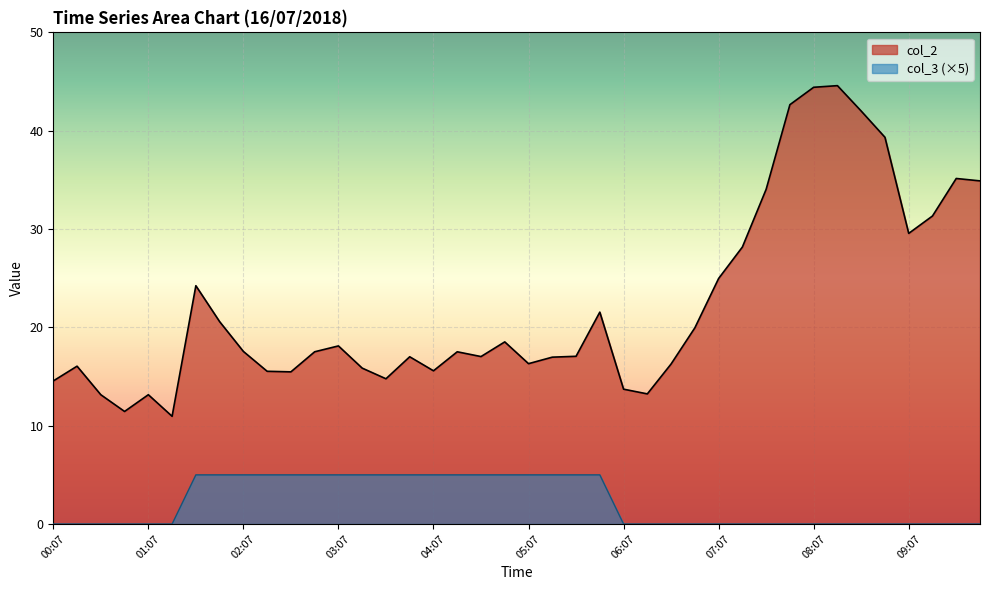

Is it true that col_2 equals 8.5 at 04:07?

False